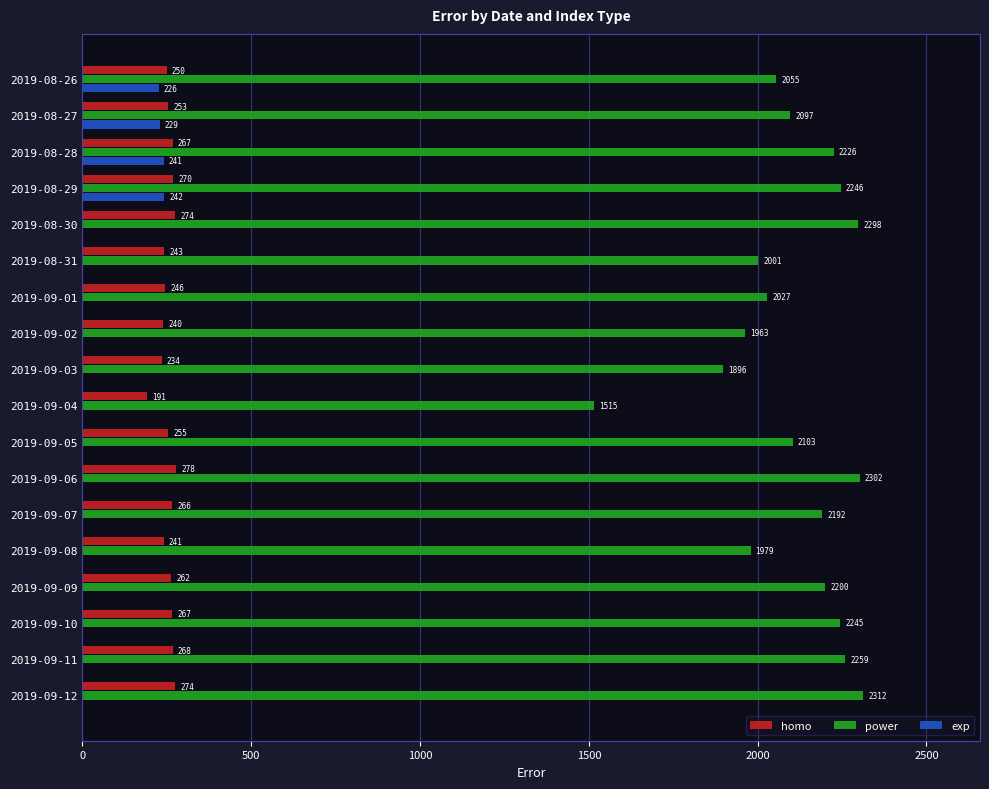

Which category has the highest value across all series?

2019-09-12